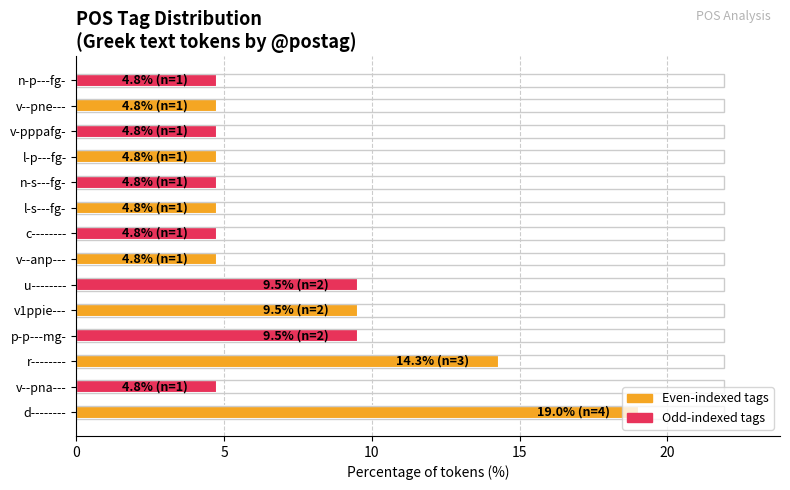

What is the greatest value displayed?

19.0